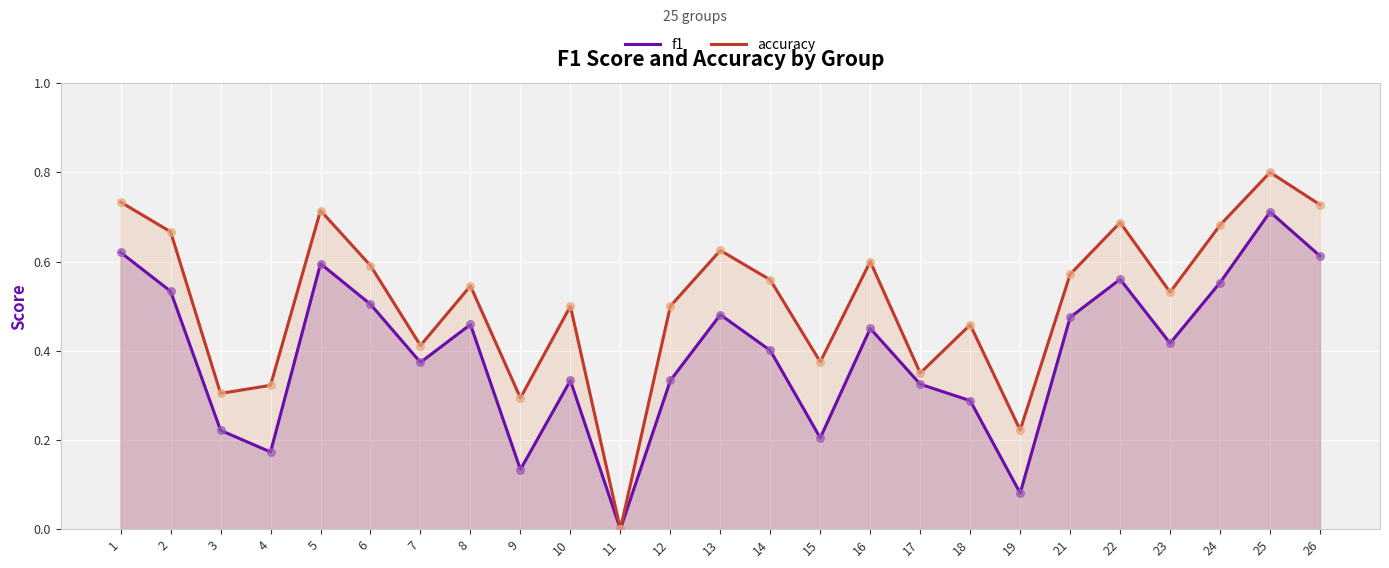

At how many categories does at least one series exceed 0?

24